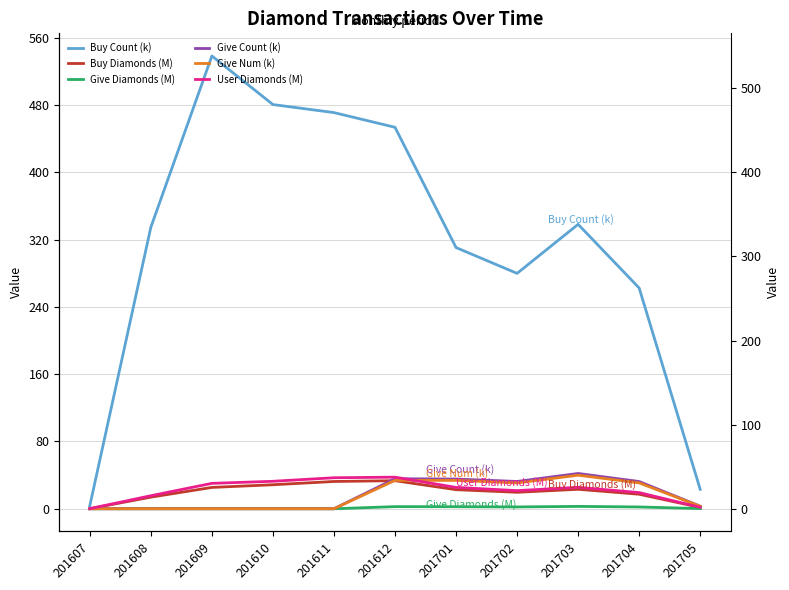

At which label does Give Num (k) reach its minimum?

201607